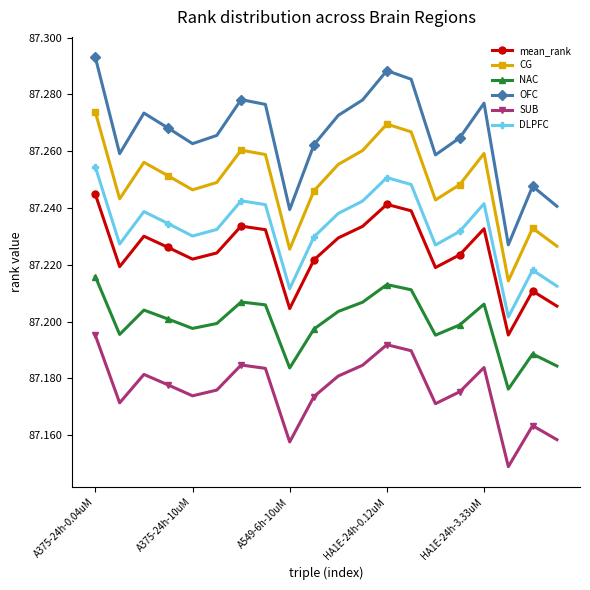

True or false: OFC has more than 1 interior local peaks.

True